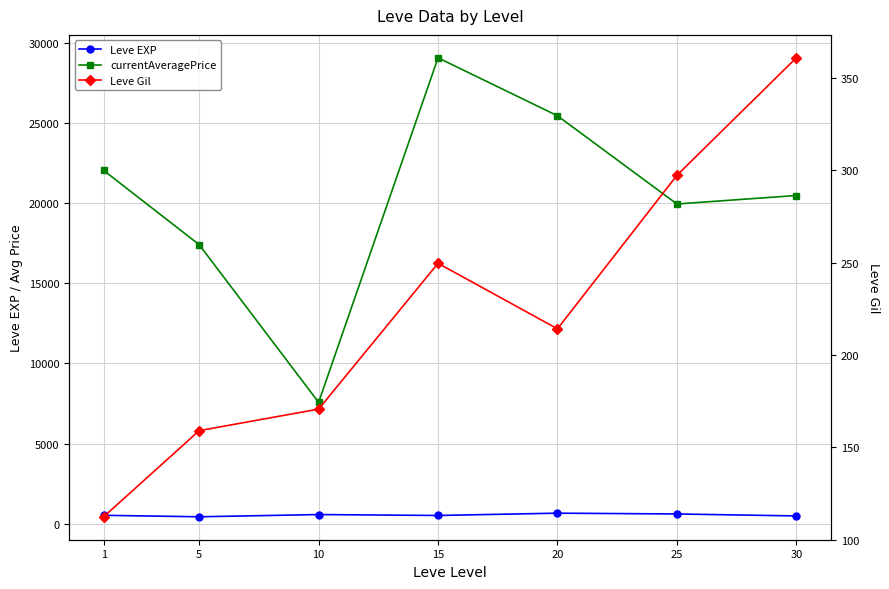

True or false: Leve Gil and currentAveragePrice intersect in this chart.

False